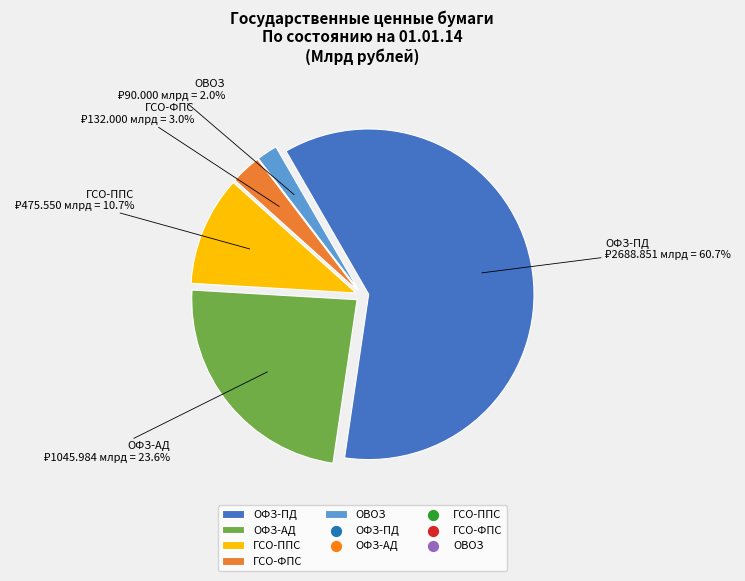

Is it true that ОФЗ-АД is 24% of the pie?

True